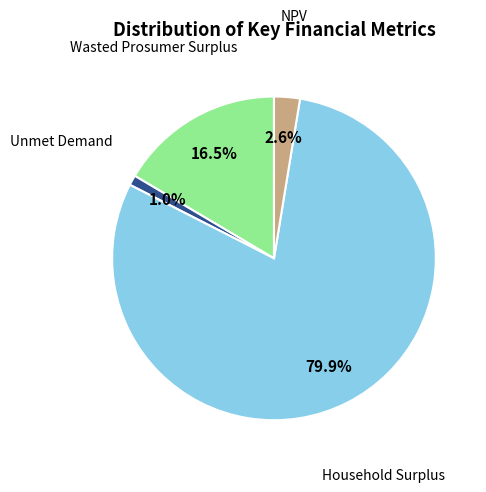

Is there any slice that represents more than half of the pie?

Yes